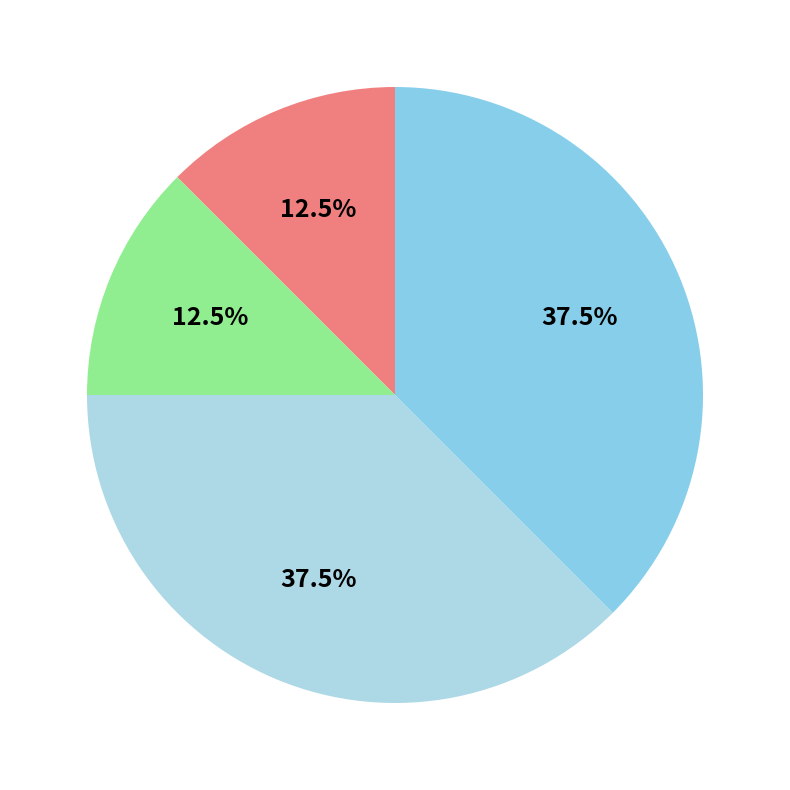

Count the number of slices in the pie.

4